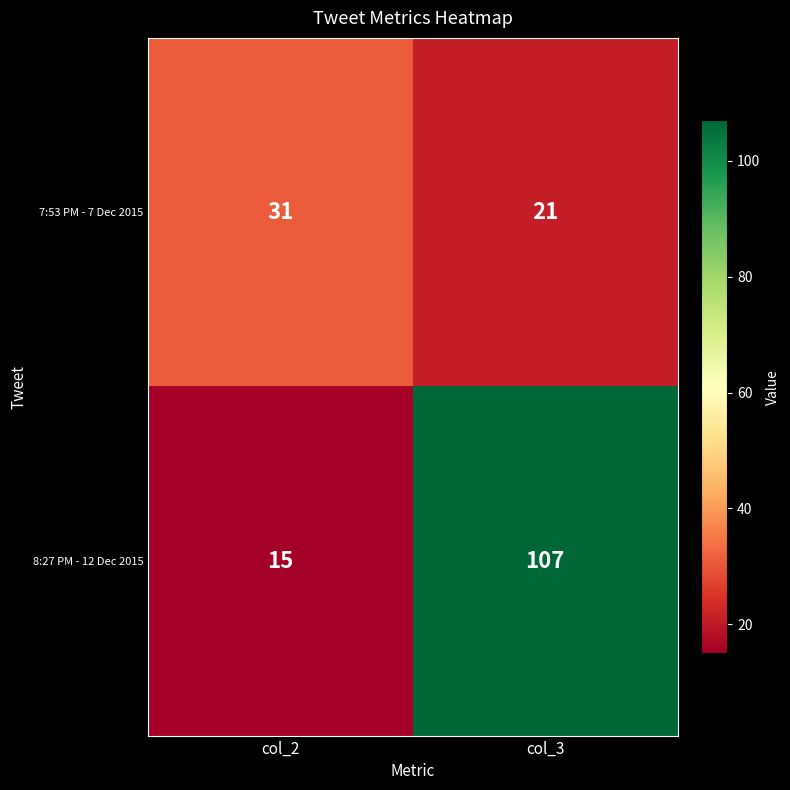

Which series changed the most between col_2 and col_3?

8:27 PM - 12 Dec 2015